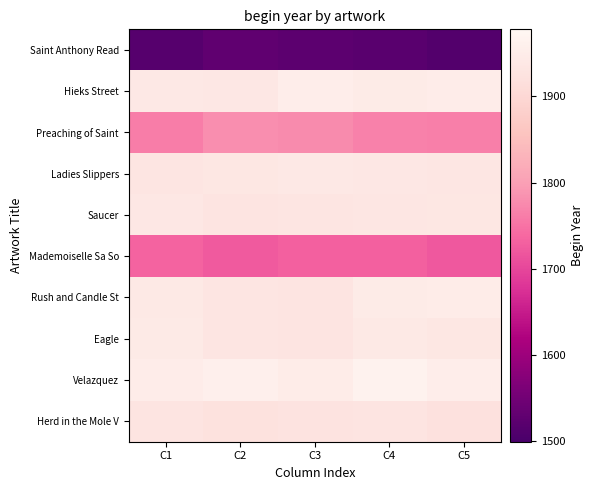

Reading right to left, what are all the values shown in this chart?

Saint Anthony Read: C5=1512.1	C4=1521.0	C3=1523.6	C2=1528.0	C1=1516.5
Hieks Street: C5=1950.2	C4=1948.0	C3=1953.3	C2=1937.2	C1=1939.1
Preaching of Saint: C5=1764.6	C4=1765.2	C3=1777.6	C2=1780.4	C1=1761.4
Ladies Slippers: C5=1934.8	C4=1937.6	C3=1939.5	C2=1935.1	C1=1932.7
Saucer: C5=1935.1	C4=1933.3	C3=1931.8	C2=1928.8	C1=1938.2
Mademoiselle Sa So: C5=1719.9	C4=1730.8	C3=1729.3	C2=1723.0	C1=1734.7
Rush and Candle St: C5=1948.3	C4=1948.0	C3=1930.3	C2=1932.4	C1=1941.2
Eagle: C5=1935.8	C4=1940.7	C3=1929.0	C2=1933.1	C1=1943.2
Velazquez: C5=1953.2	C4=1966.2	C3=1948.7	C2=1957.9	C1=1950.4
Herd in the Mole V: C5=1920.7	C4=1927.9	C3=1927.4	C2=1923.2	C1=1930.3